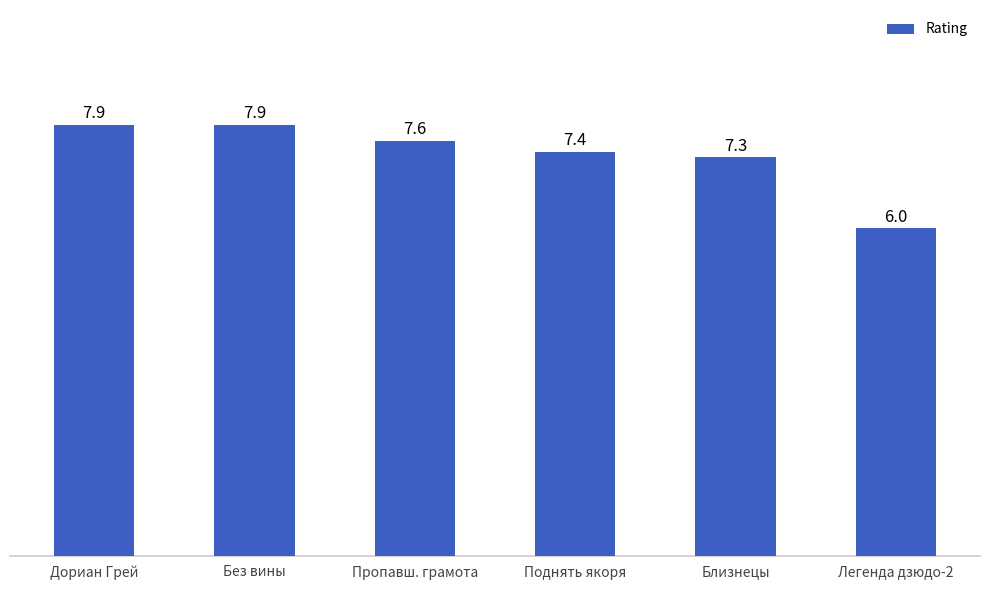

How many values are below 7?

1